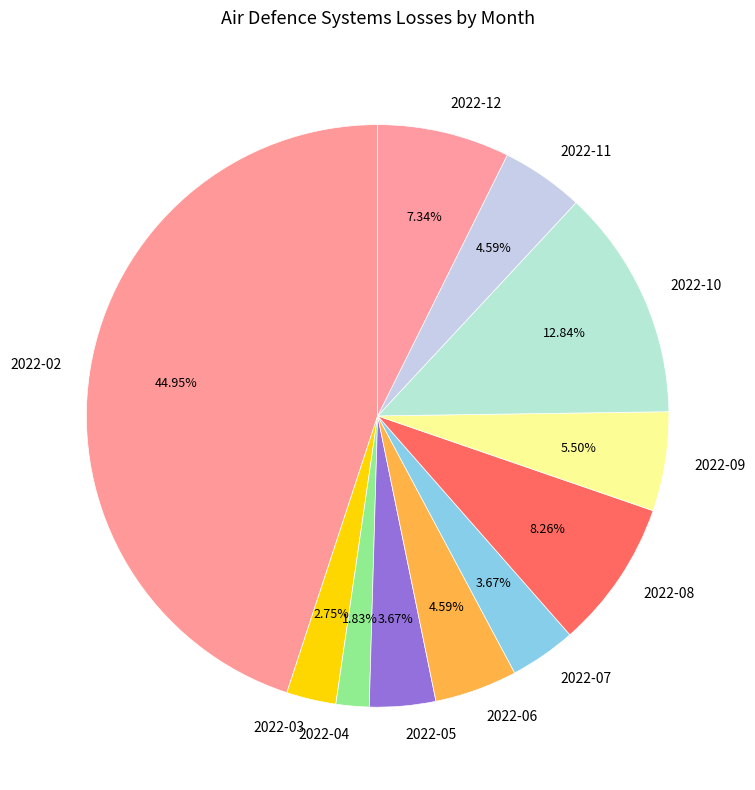

Count the number of slices in the pie.

11